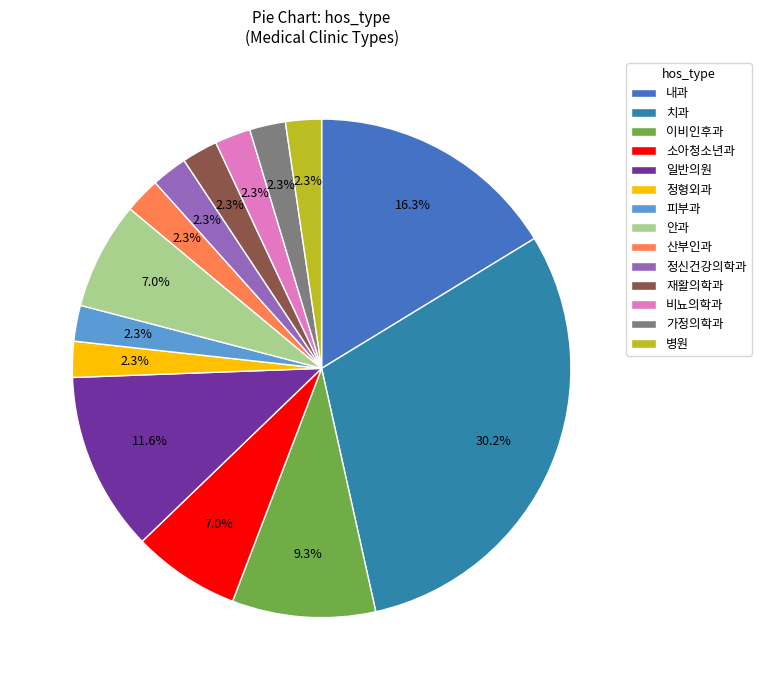

Combined, what portion of the pie is 일반의원 and 내과?

27.9%